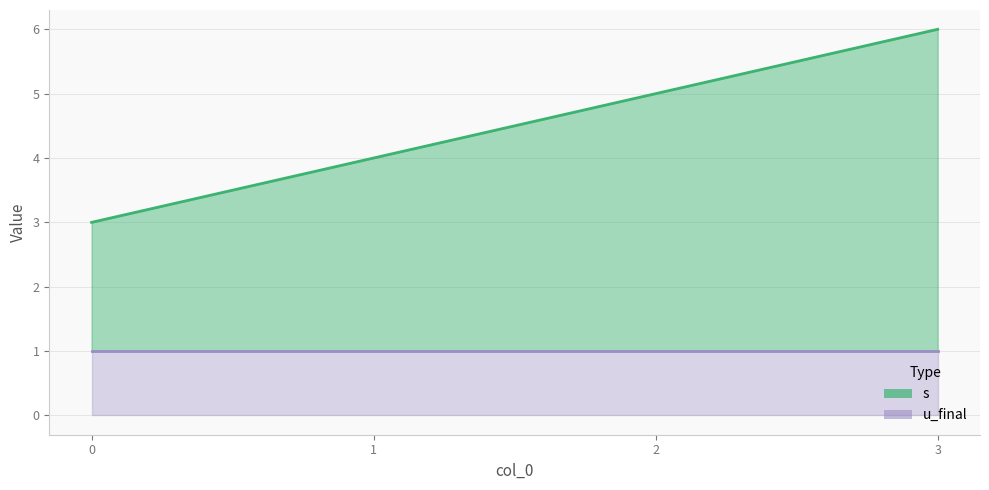

List the labels in order of value, smallest first.

0, 1, 2, 3